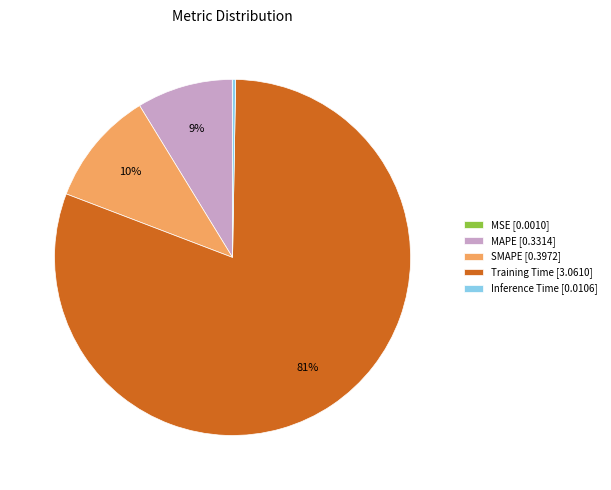

Is it true that MAPE [0.3314] is 9% of the pie?

True